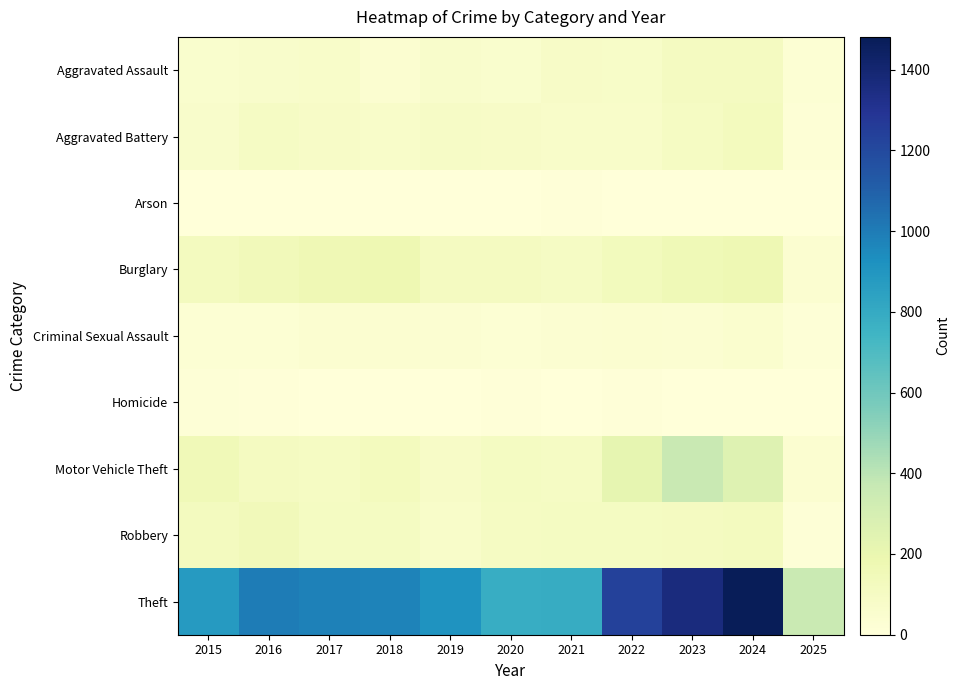

Reading right to left, list all the values displayed in this chart.

Aggravated Assault: 2025=27	2024=112	2023=110	2022=78	2021=86	2020=56	2019=65	2018=43	2017=72	2016=66	2015=54
Aggravated Battery: 2025=20	2024=127	2023=102	2022=71	2021=75	2020=82	2019=88	2018=70	2017=83	2016=93	2015=64
Arson: 2025=2	2024=2	2023=2	2022=4	2021=8	2020=4	2019=2	2018=3	2017=1	2016=2	2015=2
Burglary: 2025=44	2024=169	2023=161	2022=132	2021=95	2020=110	2019=110	2018=176	2017=162	2016=139	2015=121
Criminal Sexual Assault: 2025=12	2024=48	2023=38	2022=43	2021=36	2020=27	2019=36	2018=43	2017=44	2016=28	2015=28
Homicide: 2025=0	2024=2	2023=3	2022=10	2021=2	2020=6	2019=0	2018=2	2017=5	2016=8	2015=13
Motor Vehicle Theft: 2025=42	2024=259	2023=363	2022=219	2021=96	2020=109	2019=84	2018=127	2017=104	2016=110	2015=152
Robbery: 2025=13	2024=121	2023=113	2022=108	2021=105	2020=102	2019=75	2018=107	2017=105	2016=144	2015=117
Theft: 2025=358	2024=1481	2023=1363	2022=1235	2021=791	2020=782	2019=914	2018=977	2017=979	2016=999	2015=874